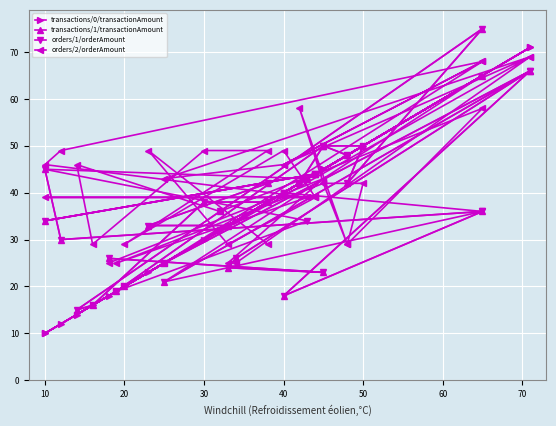

How many interior local valleys does the orders/1/orderAmount series have?

11